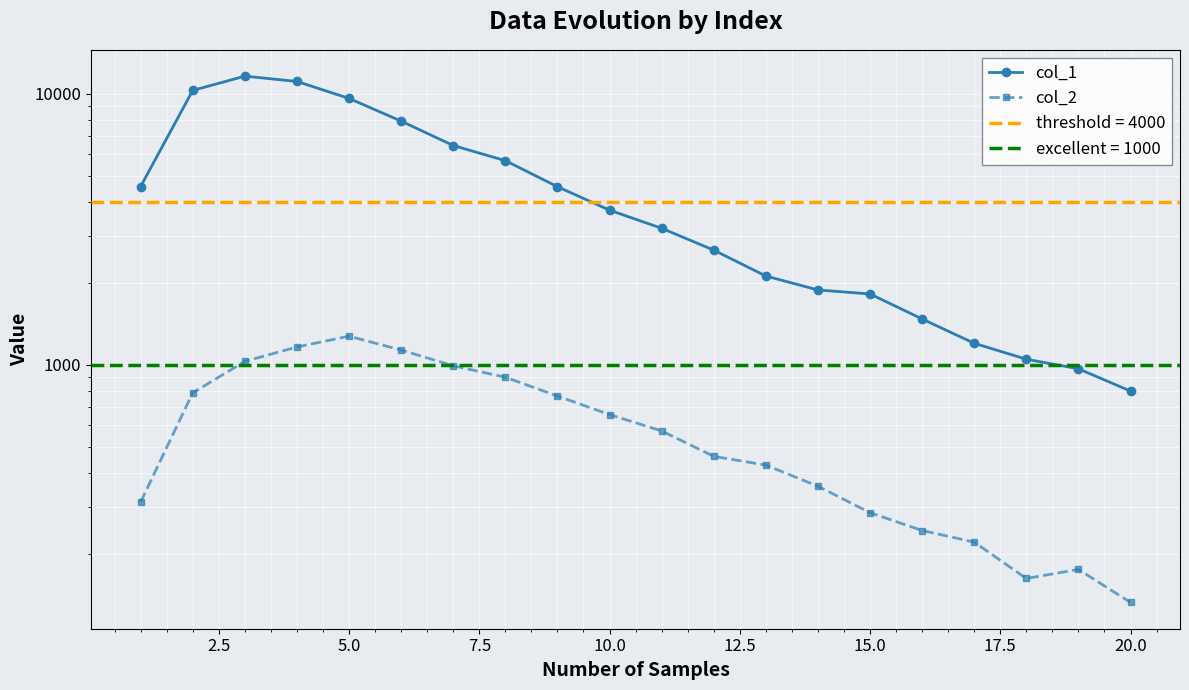

Between 10.0 and 17.5, which series saw the biggest shift?

col_1